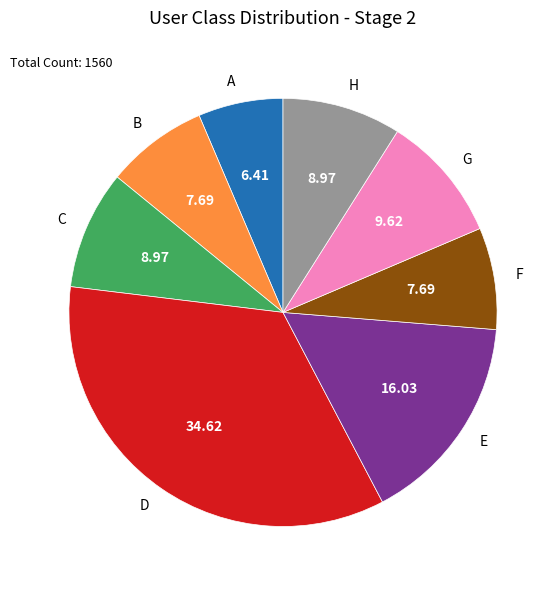

True or false: B accounts for 8% of the total.

True